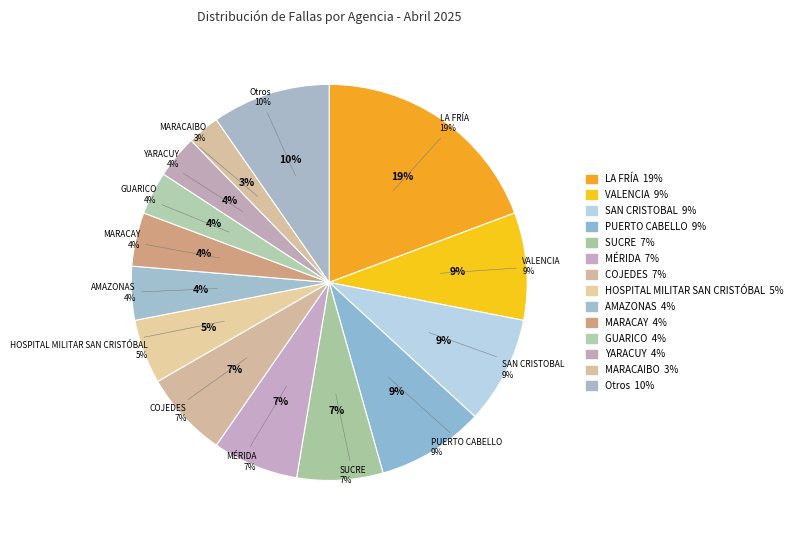

Does LA FRÍA account for over 50% of the chart?

No